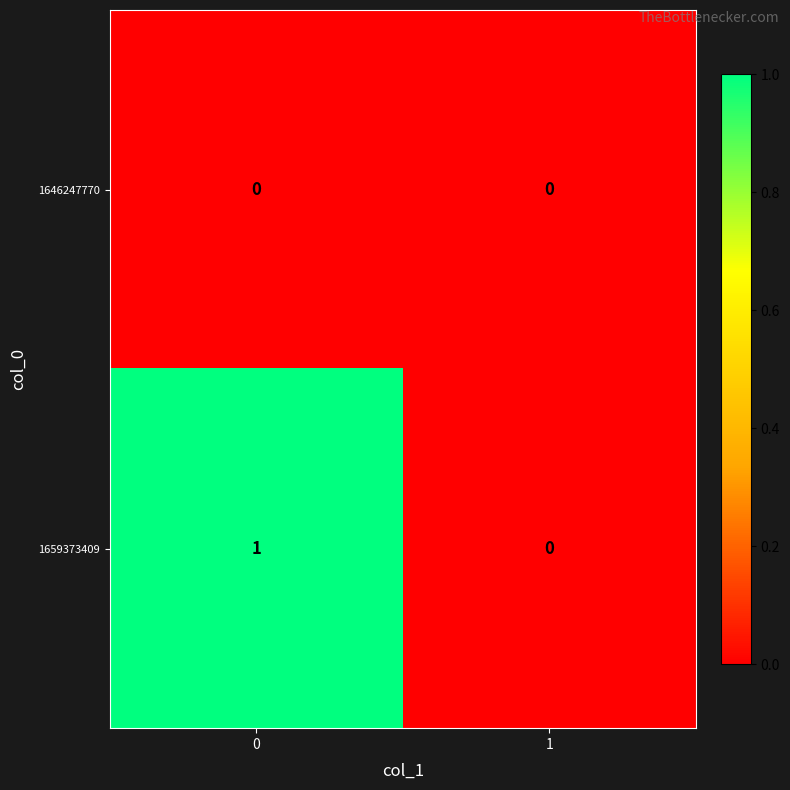

At 0, list the series in order from smallest to largest.

1646247770, 1659373409